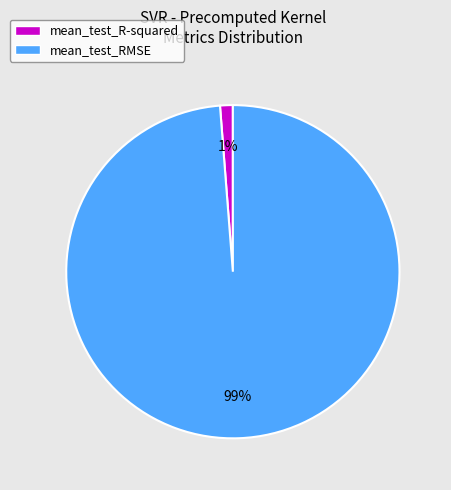

Is it true that mean_test_R-squared is 7% of the pie?

False